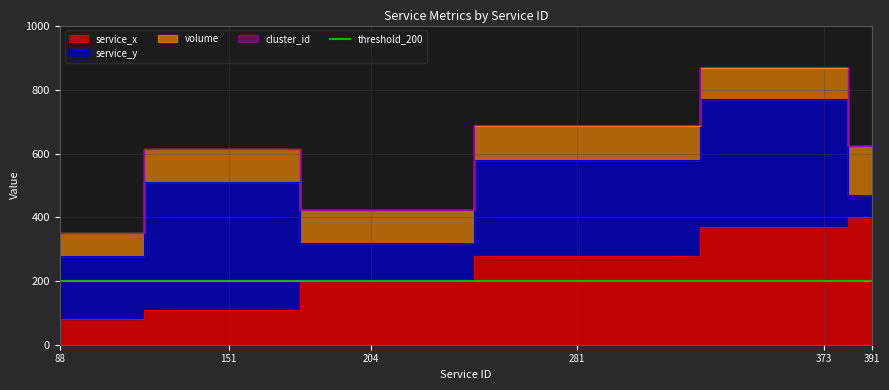

At how many categories does at least one series exceed 279?

4